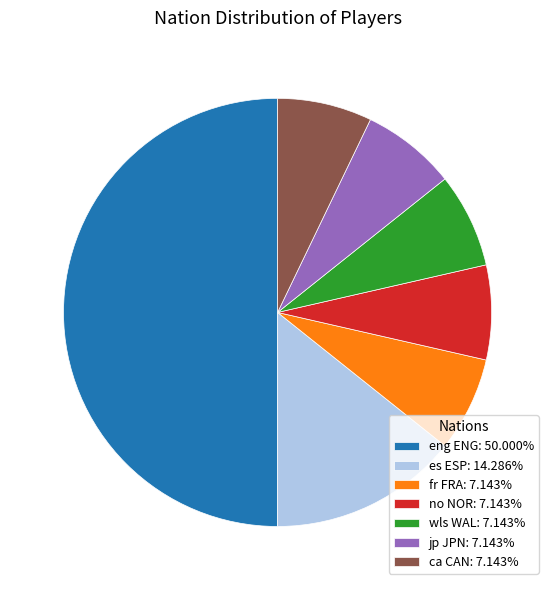

Combined, do fr FRA: 7.143% and ca CAN: 7.143% account for over 50%?

No